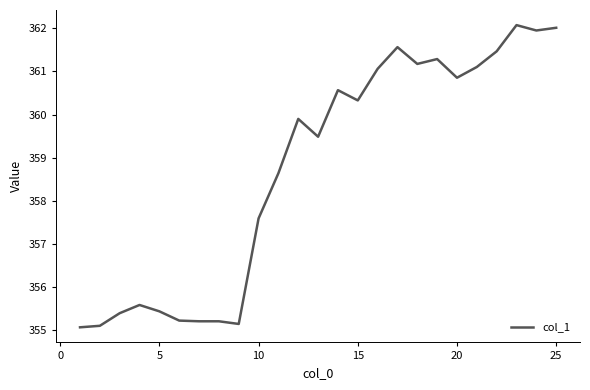

What is the minimum value shown in the chart?

355.1